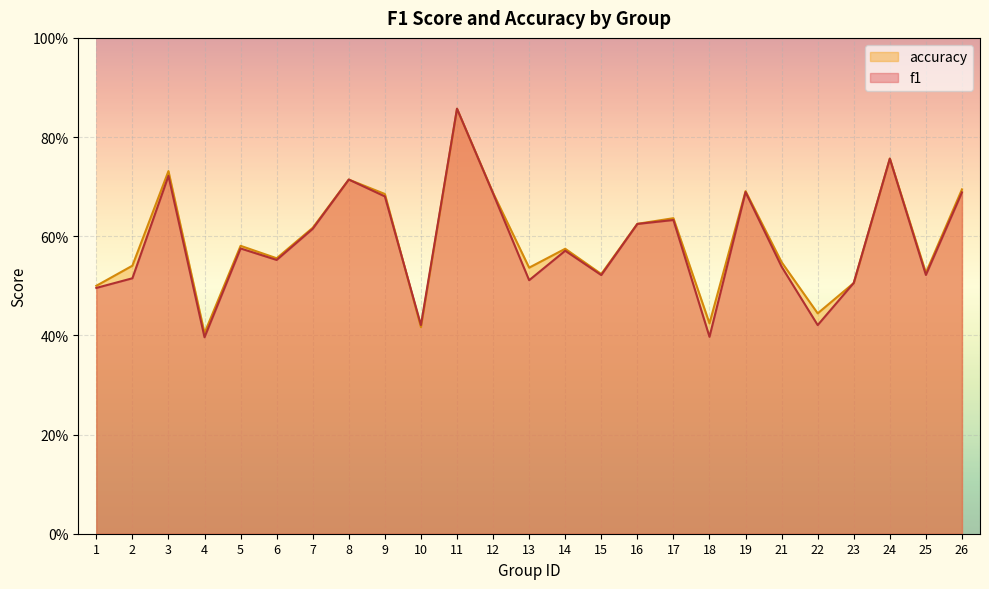

Where do accuracy and f1 first cross each other?

9 and 10